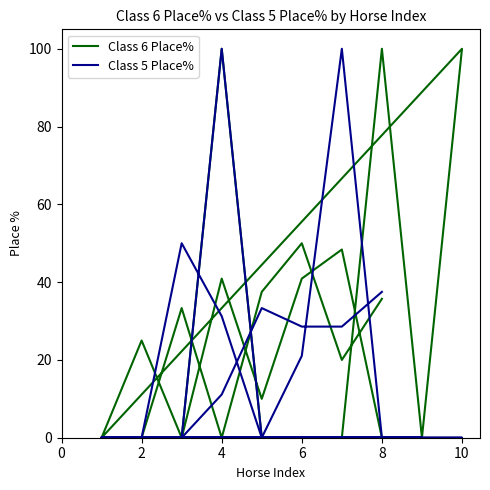

After their last crossing, which series has the higher values: Class 5 Place% or Class 6 Place%?

Class 5 Place%